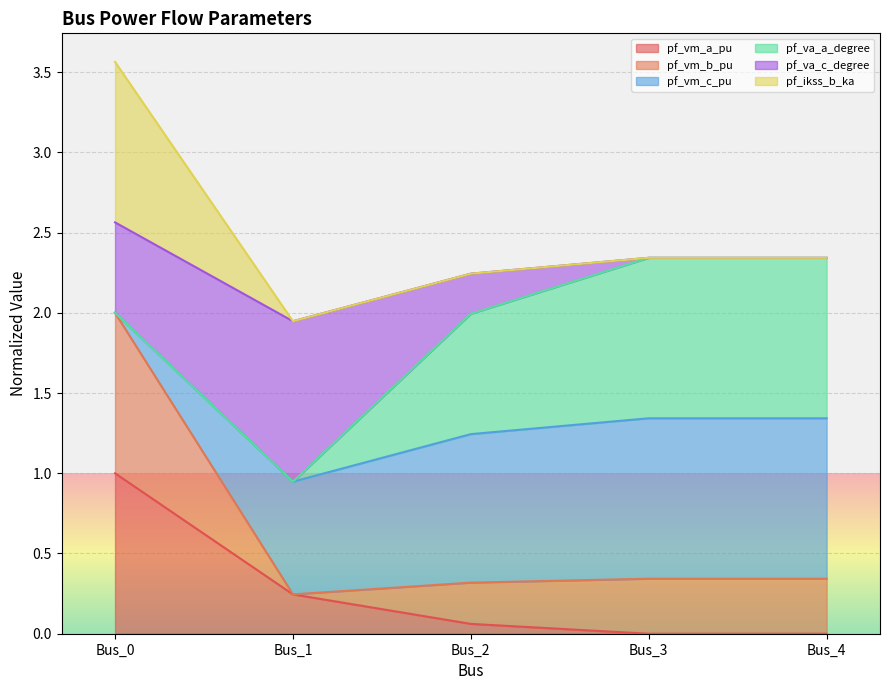

List the labels in order of pf_vm_b_pu value, largest first.

Bus_0, Bus_4, Bus_3, Bus_2, Bus_1